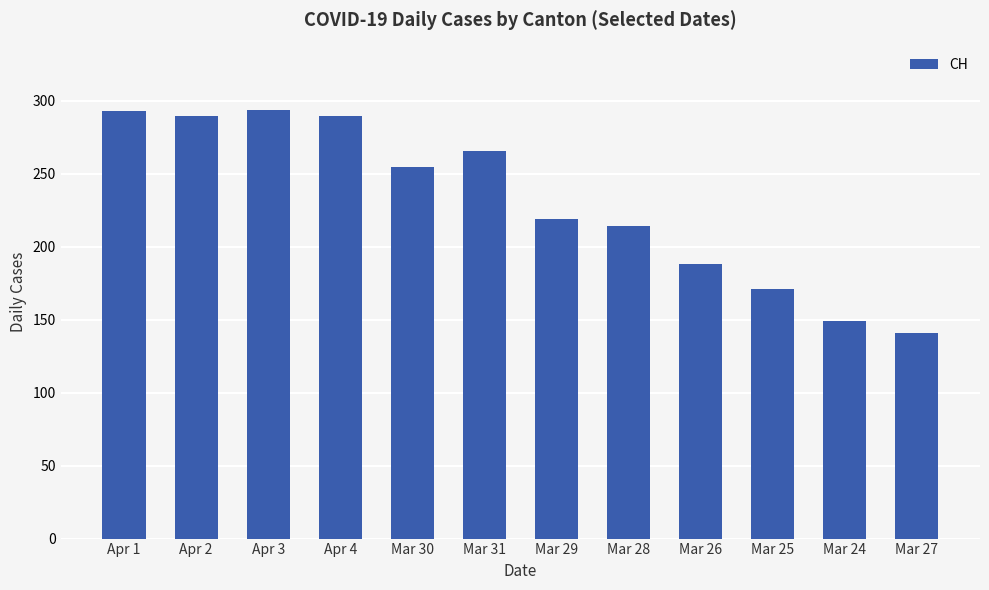

True or false: the data shows 290 at Apr 2.

True